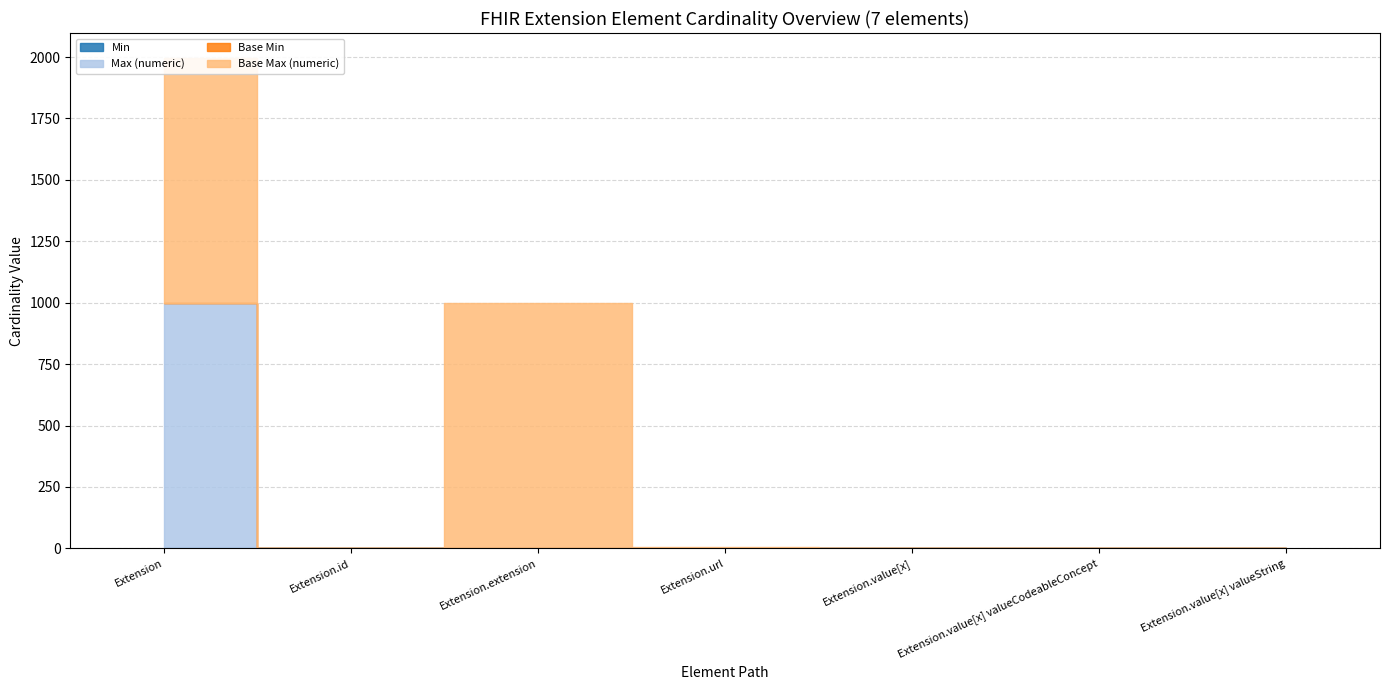

True or false: Base Max (numeric) and Base Min cross at least once.

False